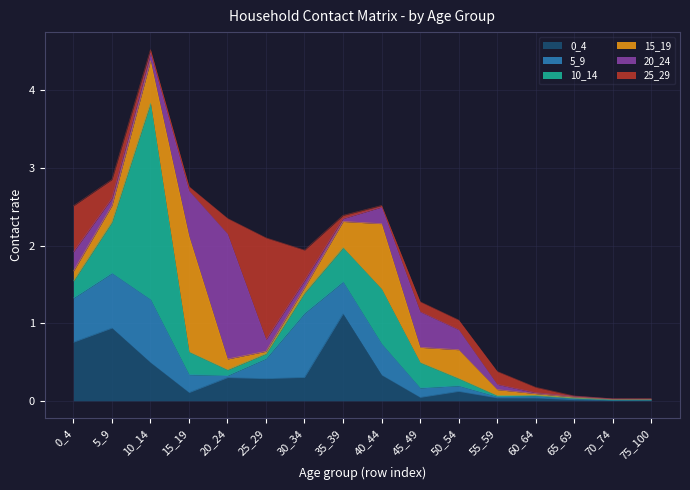

At which category is the sum across all series the highest?

10_14